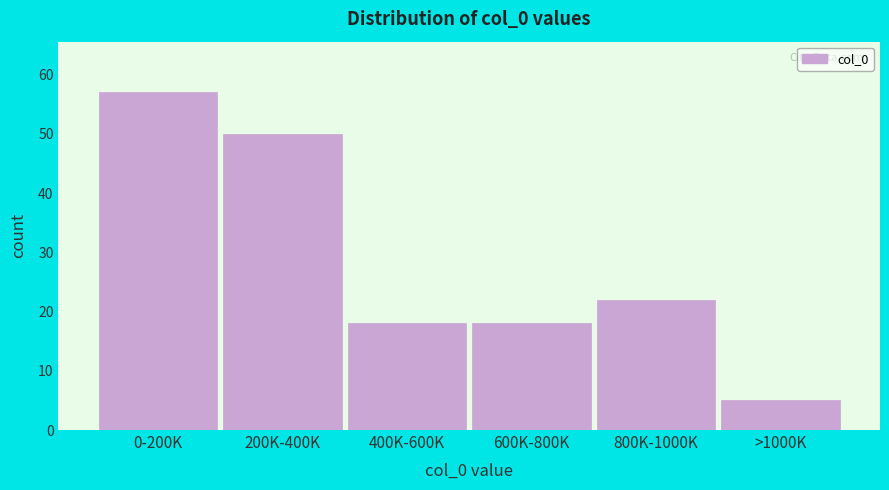

Reading right to left, transcribe all the data shown in this chart.

>1000K=5	800K-1000K=22	600K-800K=18	400K-600K=18	200K-400K=50	0-200K=57